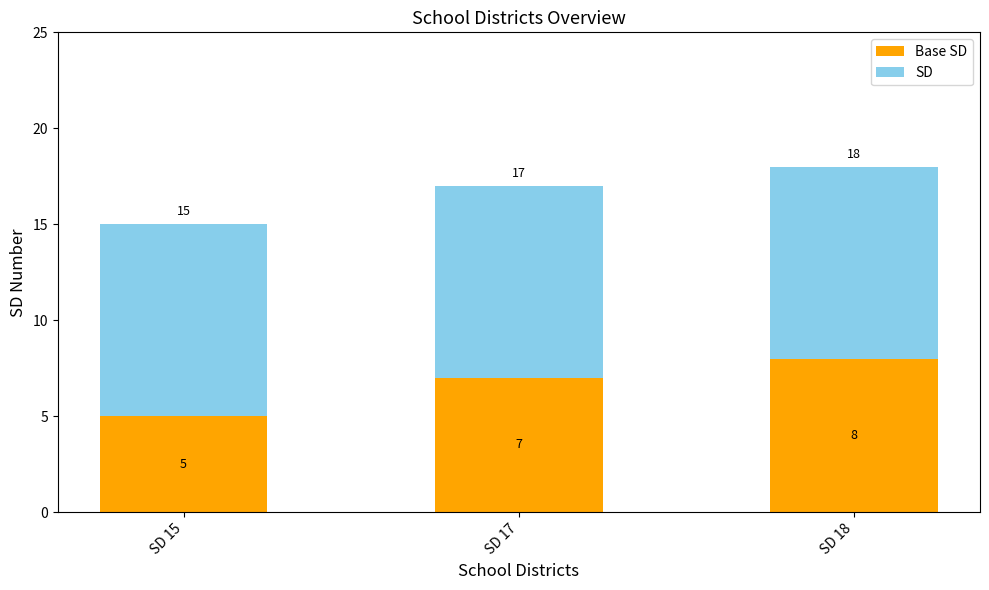

What is the total value across all series at SD 17?

17